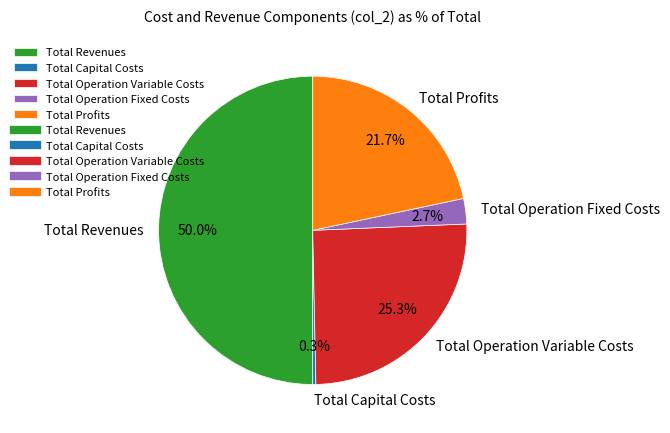

Approximately how many times larger is the value at Total Revenues compared to Total Profits?

2.3